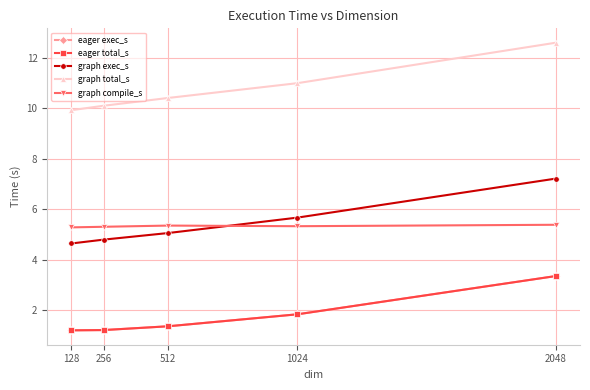

What is the difference between the eager exec_s values at 2048 and 1024?

1.5